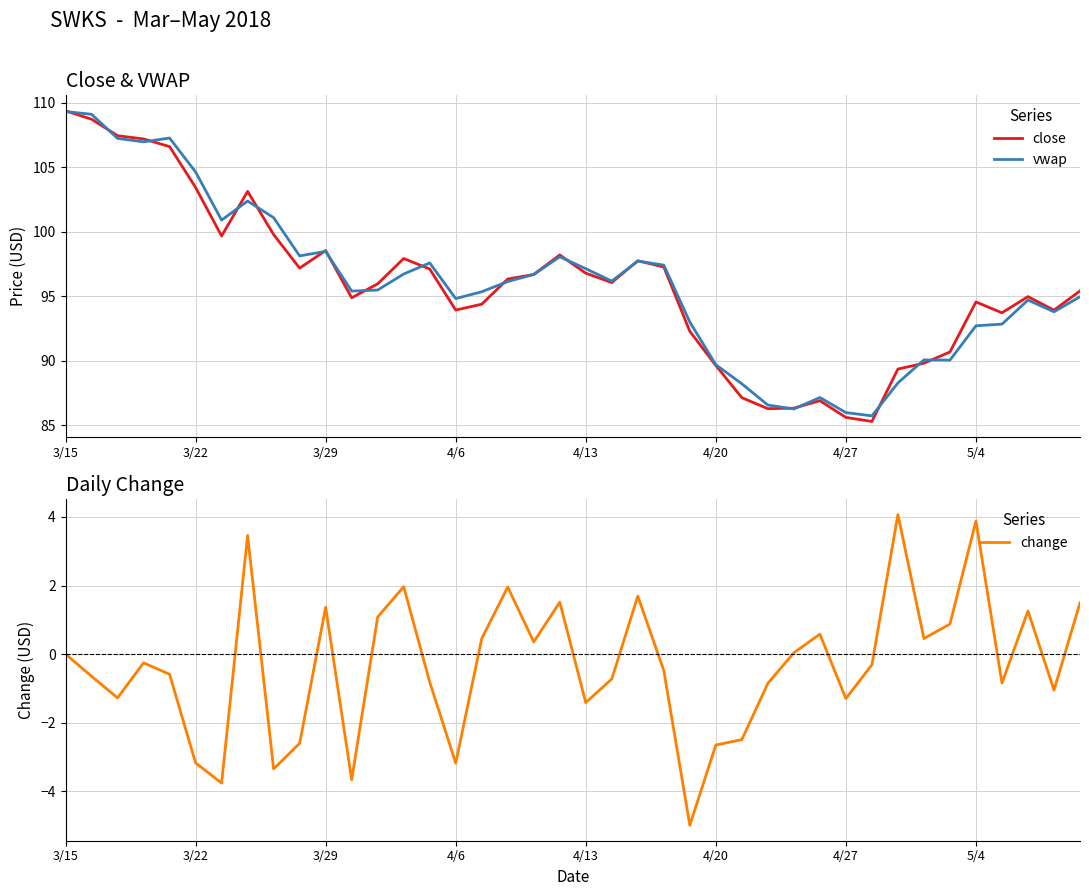

Is it true that close equals 109.4 at 3/15?

True